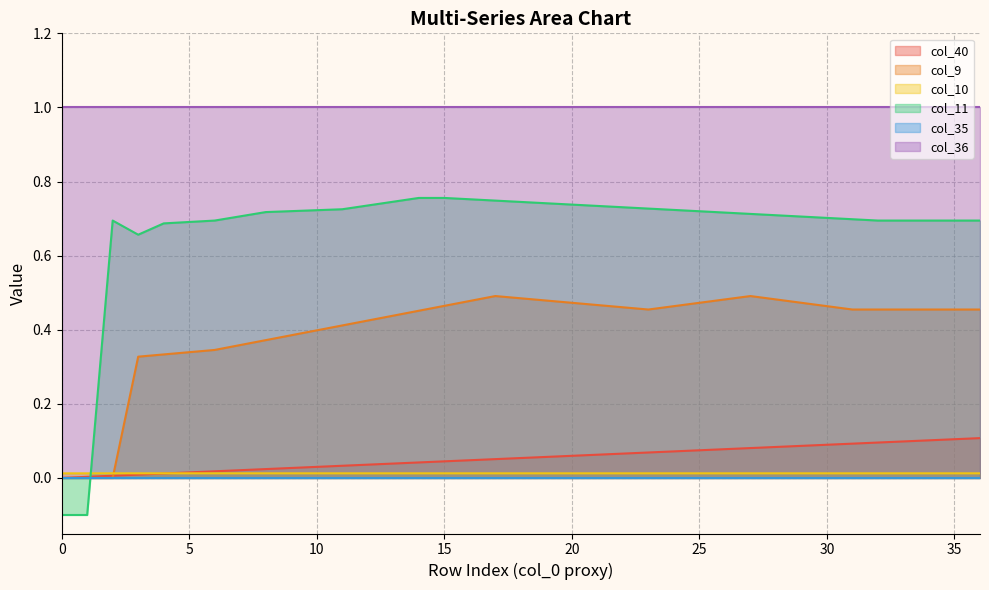

Between which two adjacent categories do col_9 and col_11 first intersect?

1 and 2